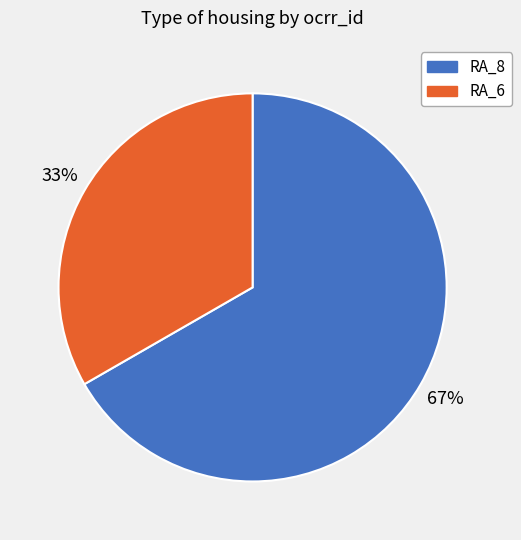

Rank the categories by value from lowest to highest.

RA_6, RA_8